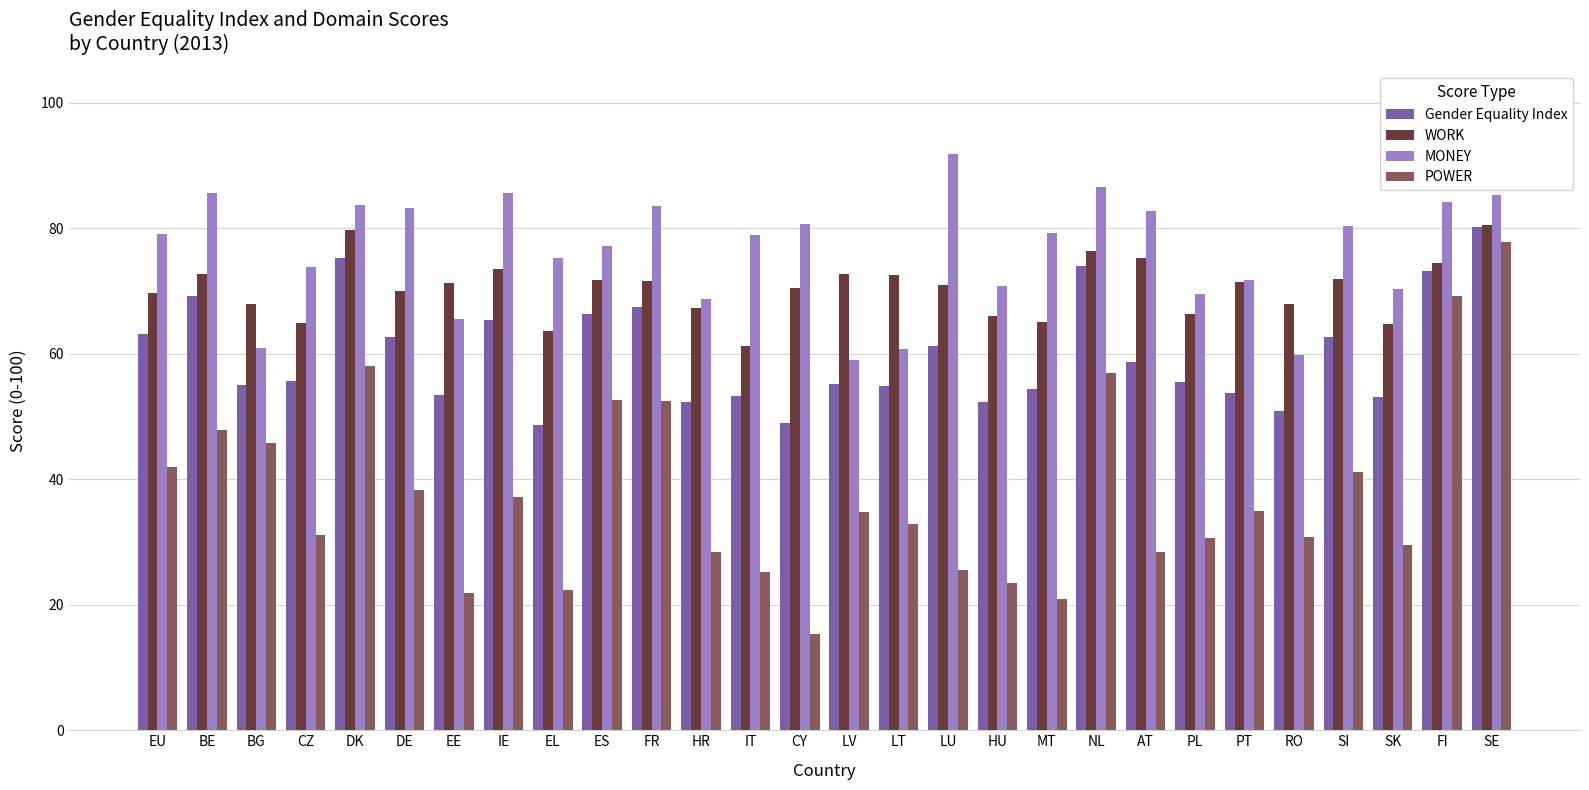

What is the spread (max minus min) of values at LV?

37.8